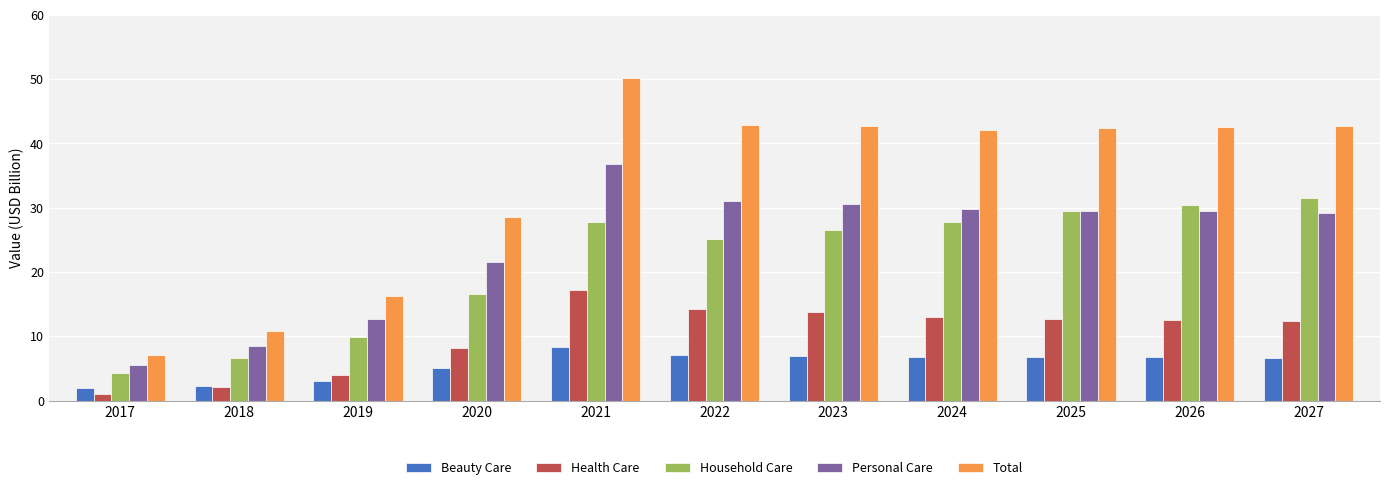

What is the average value of the Health Care series?

10.1